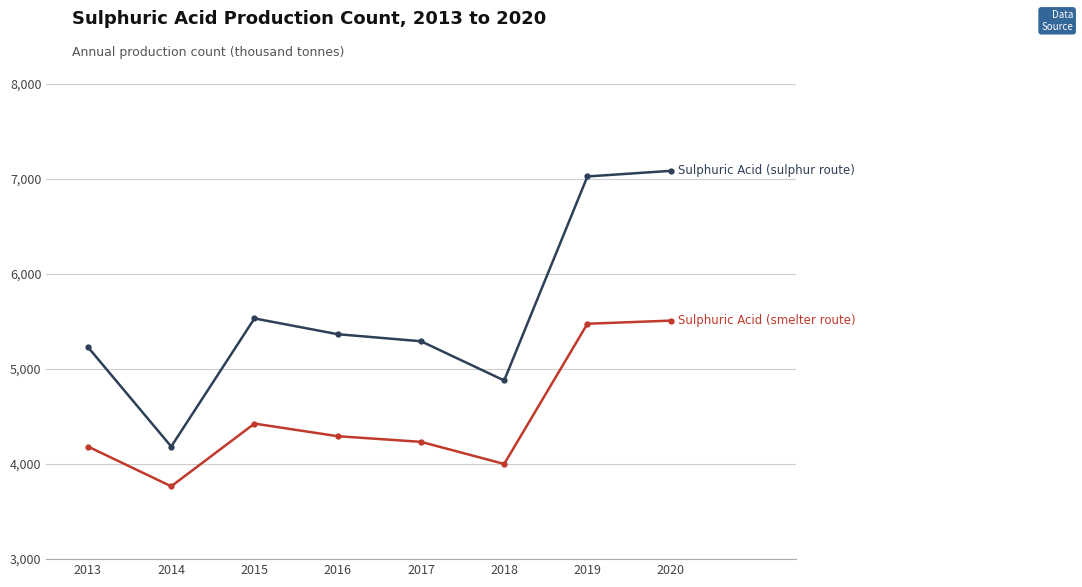

Does the chart display data point markers on the line(s)?

Yes